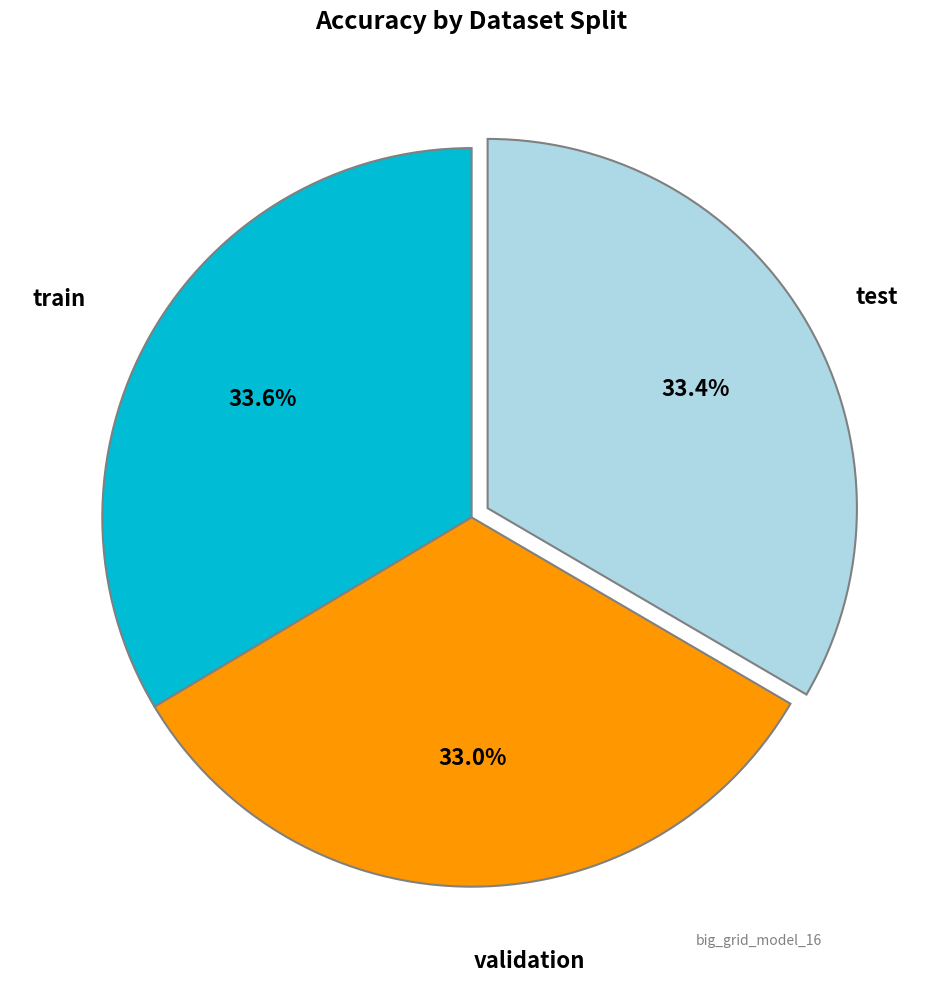

Is there a majority slice in this chart?

No